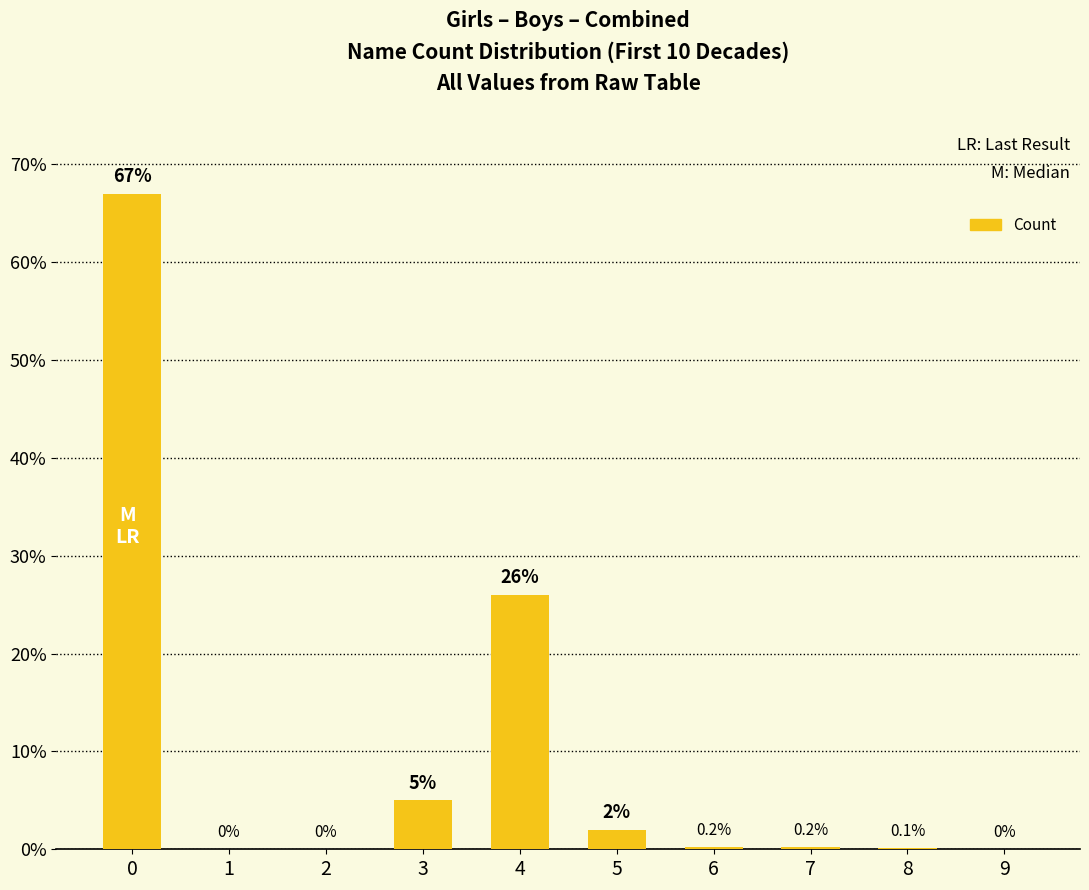

Between 1 and 4, which is larger?

4